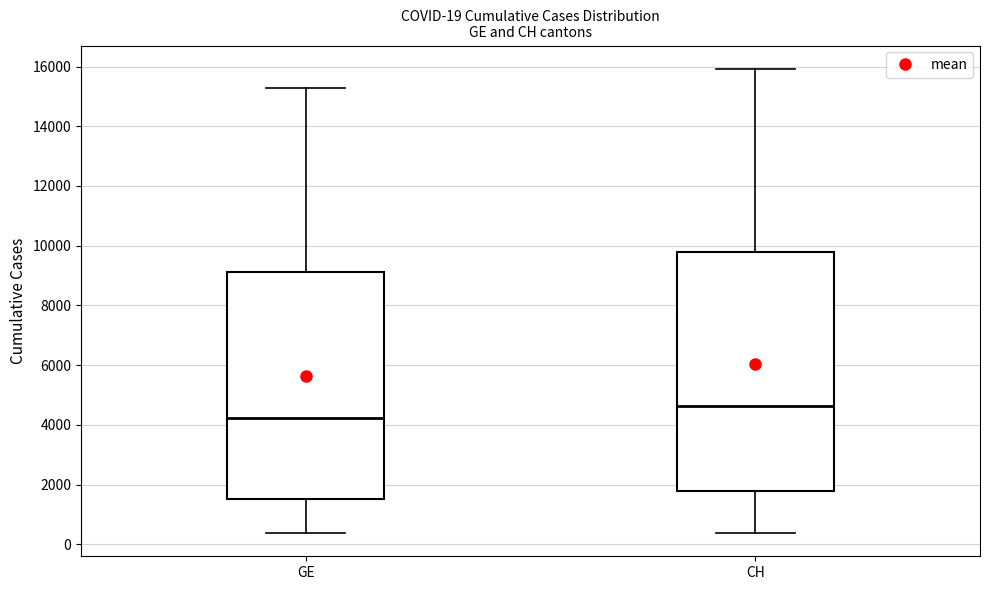

Which box is the tallest, from its lower edge to its upper edge?

CH